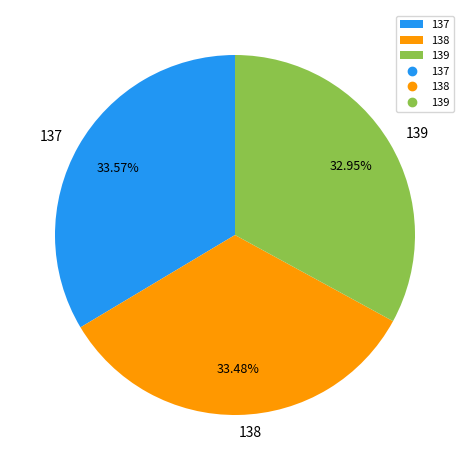

Is it true that 139 is 33% of the pie?

True